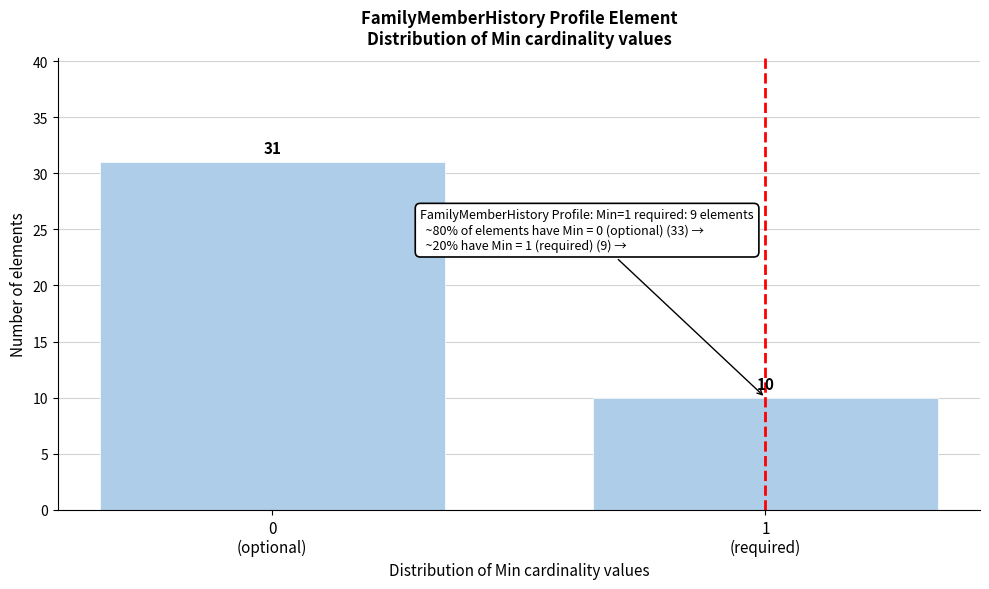

Reading left to right, list all the values displayed in this chart.

31	10